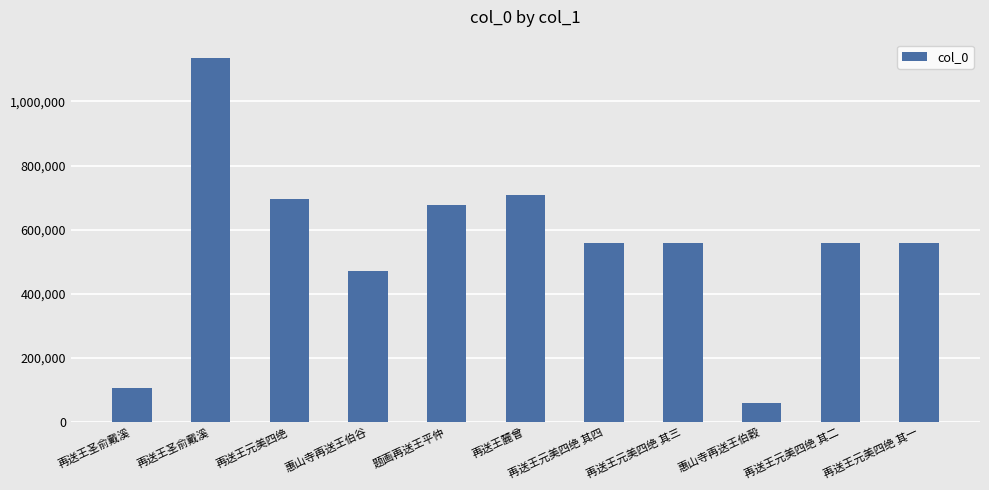

Rank the categories by value from lowest to highest.

惠山寺再送王伯穀, 再送王圣俞戴溪, 惠山寺再送王伯谷, 再送王元美四绝 其一, 再送王元美四绝 其二, 再送王元美四绝 其三, 再送王元美四绝 其四, 题画再送王平仲, 再送王元美四绝, 再送王麓曾, 再送王圣俞戴溪